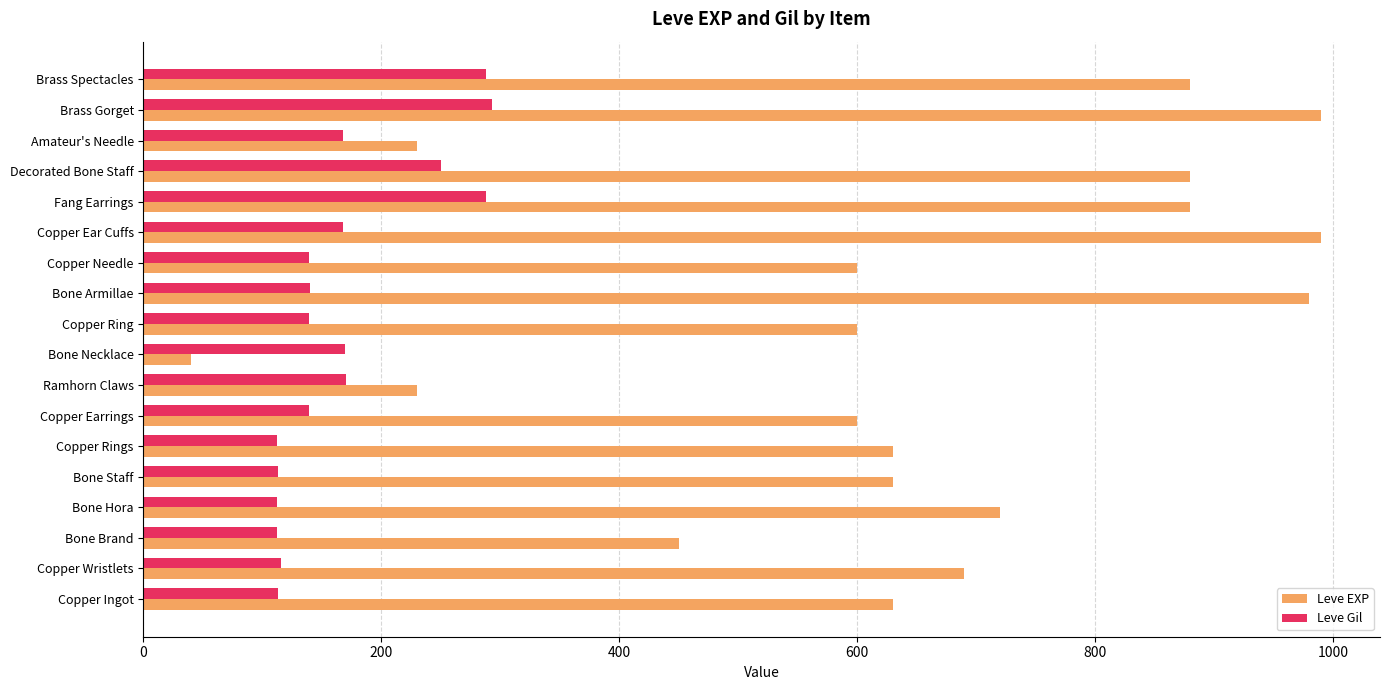

What is the difference between the highest and lowest values at Copper Ingot?

517